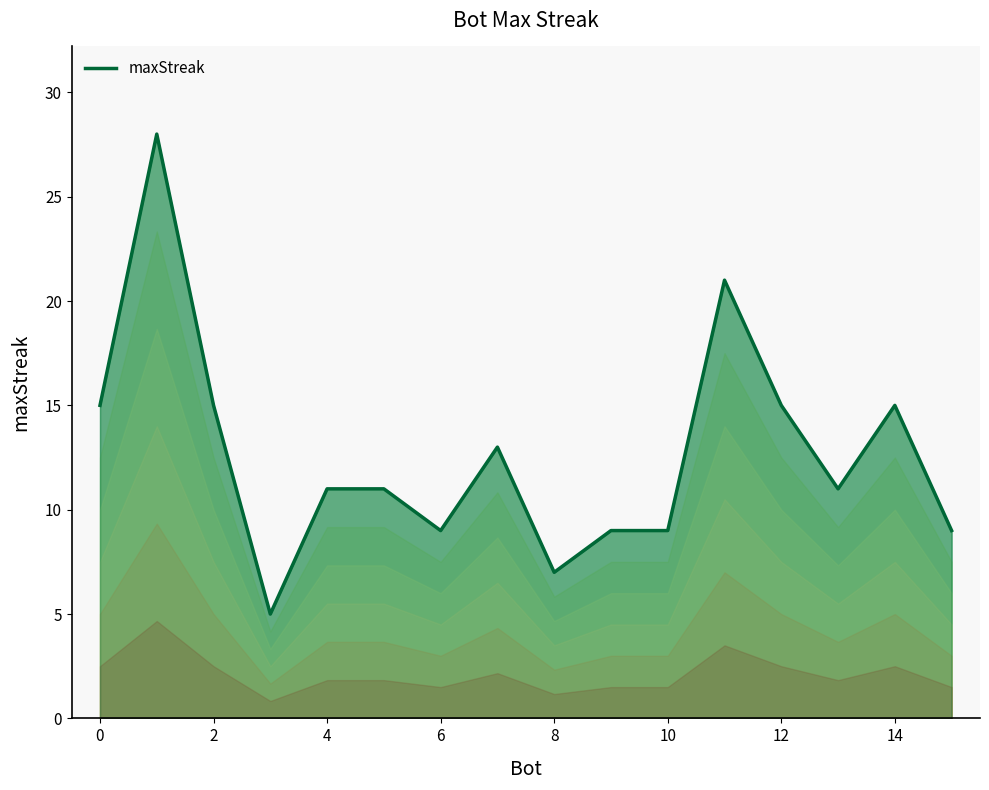

Is it true that maxStreak equals 13 at 6?

False